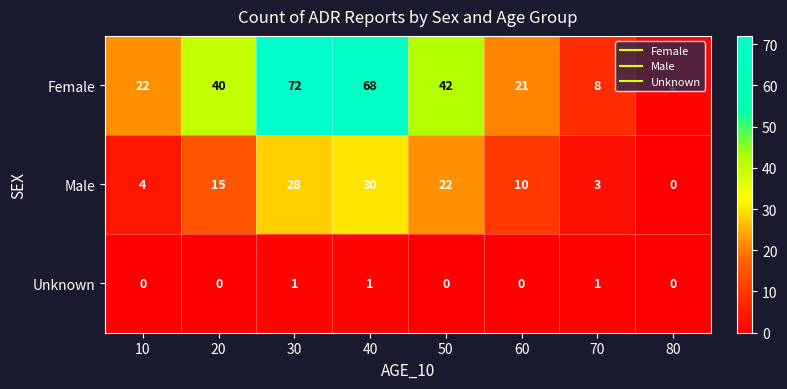

The Male series shows -14 at 80. True or false?

False